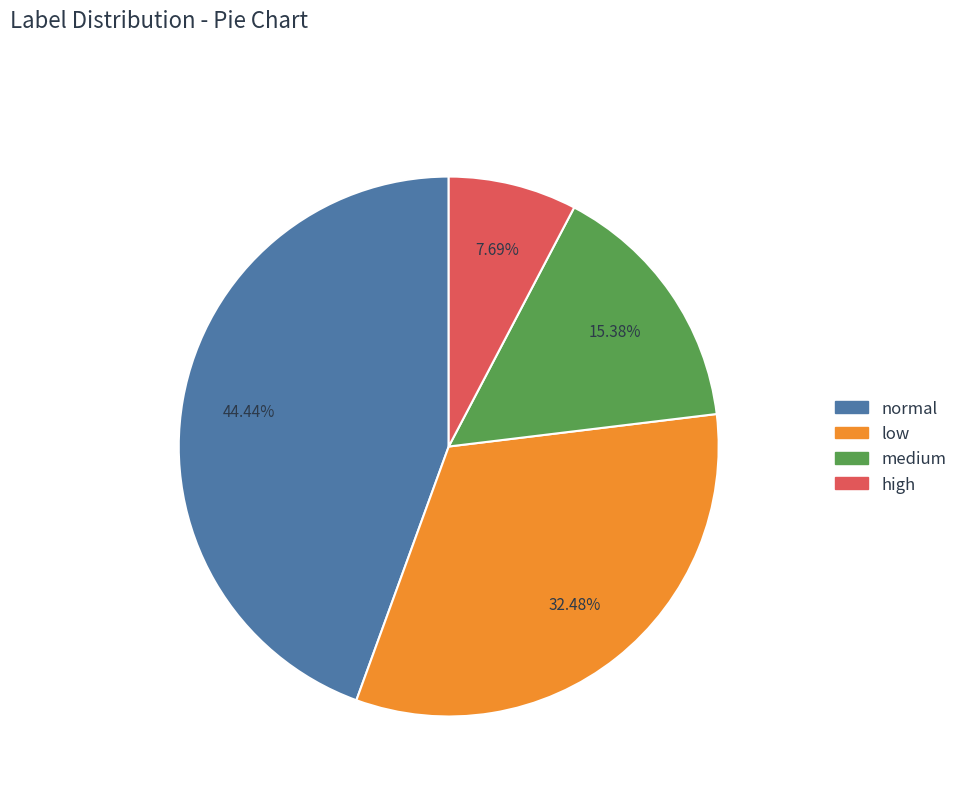

Rank the categories by value from highest to lowest.

normal, low, medium, high